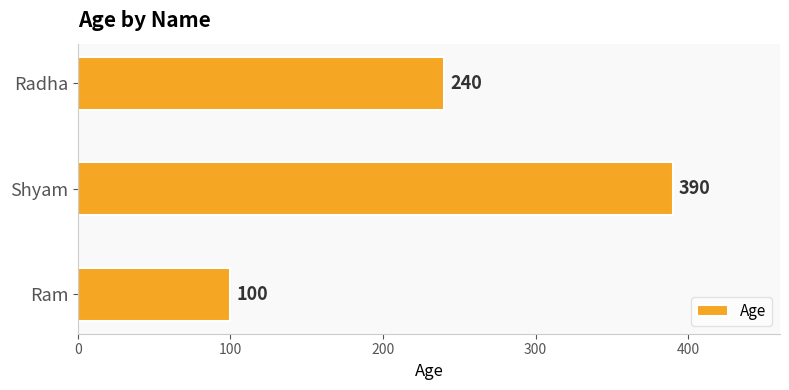

How many values are between 100 and 390?

3